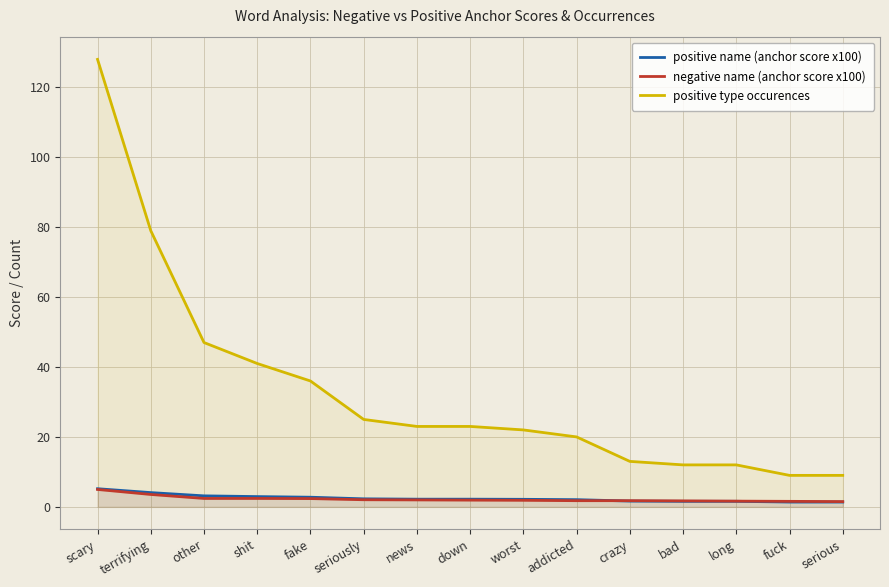

Is it true that positive type occurences equals 47.0 at other?

True